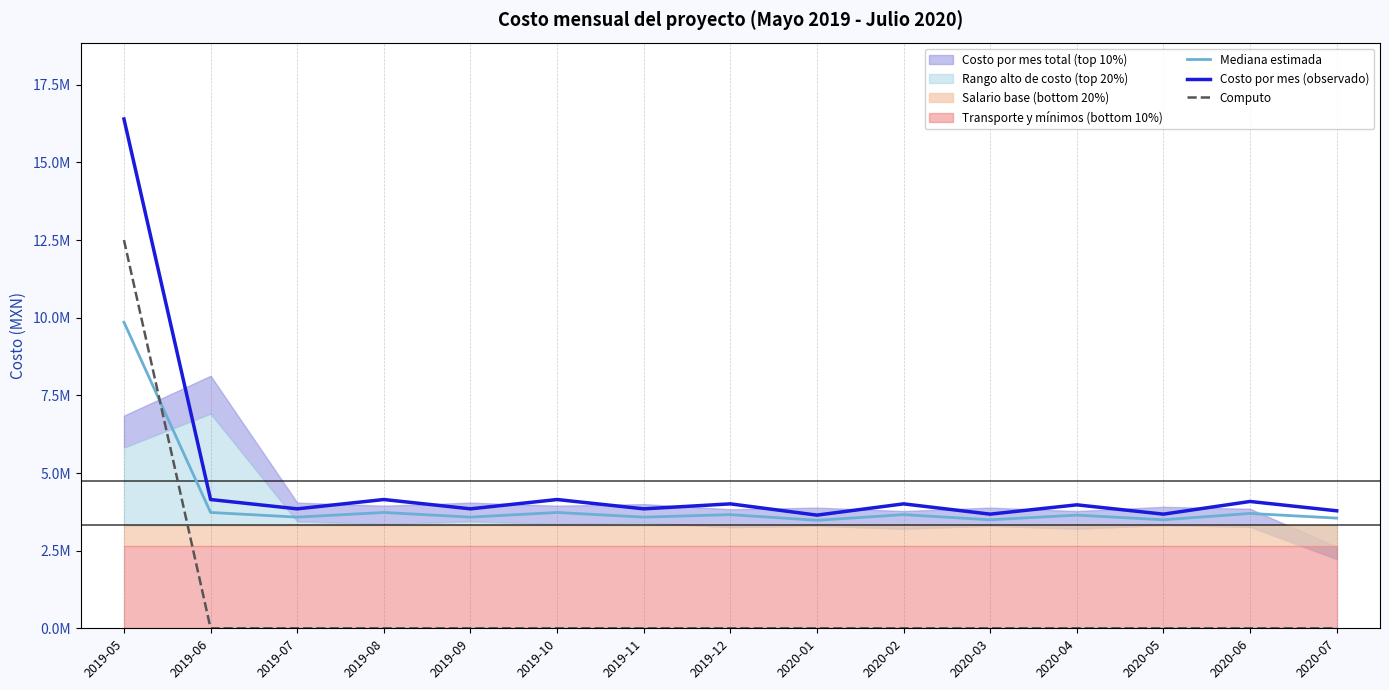

What is the difference between the highest and lowest values at 2020-02?

4006399.0